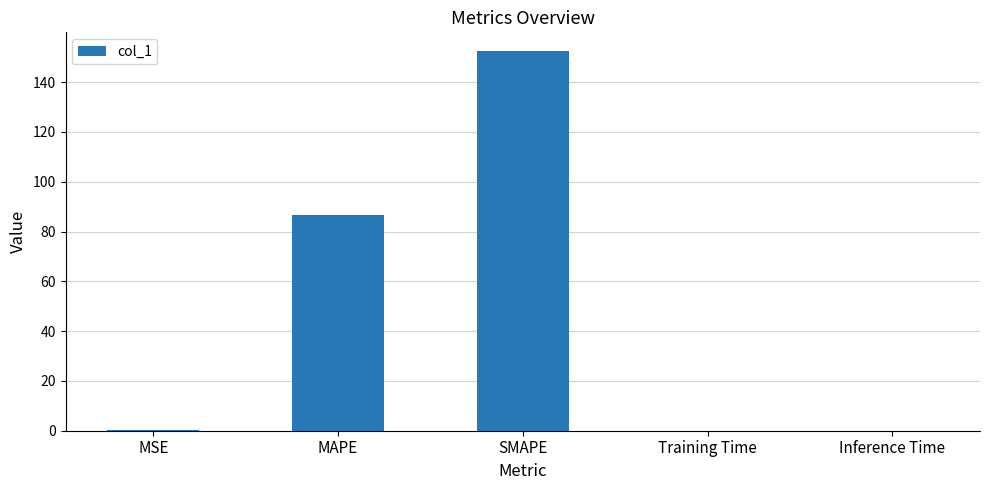

At which label is the value closest to 76?

MAPE